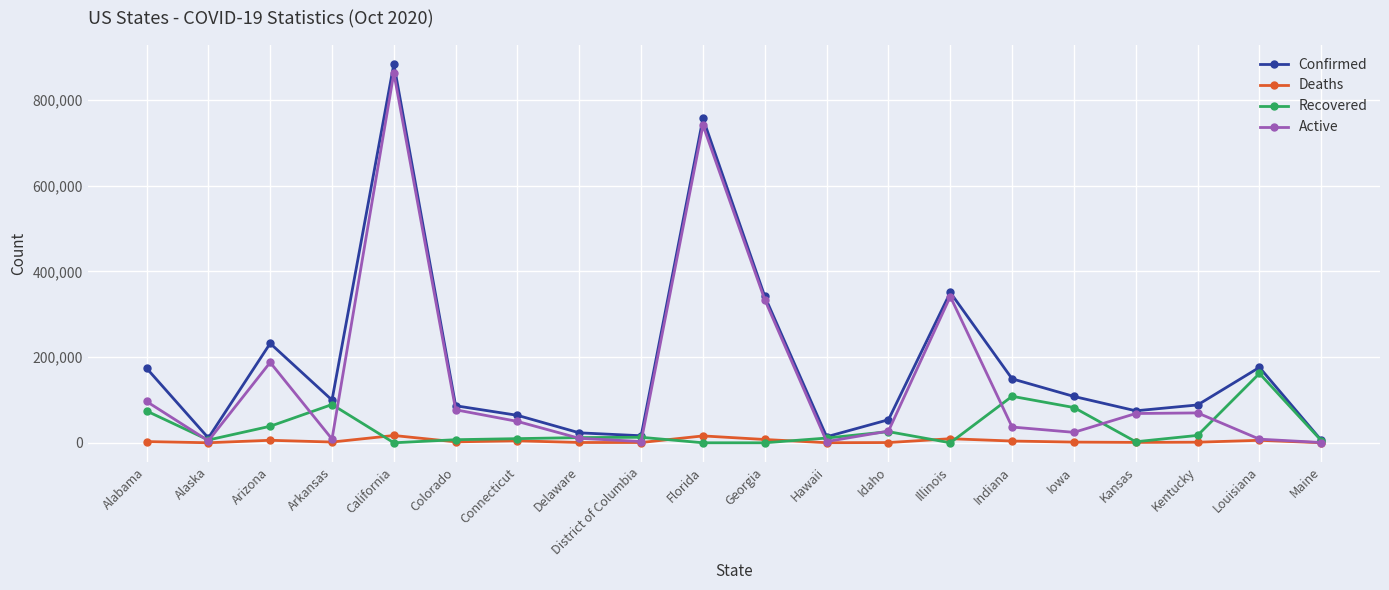

Rank the series by their average value, from highest to lowest.

Confirmed, Active, Recovered, Deaths